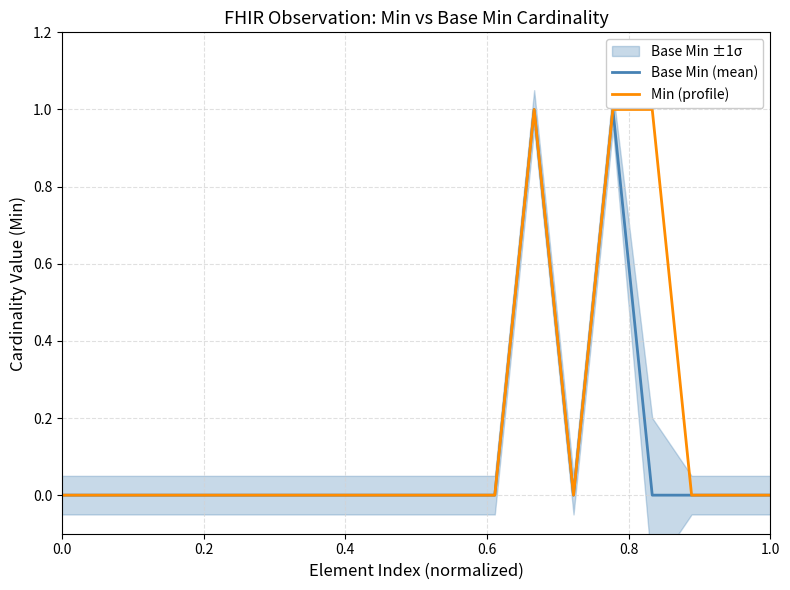

The value of Min (profile) at 17 is 0. True or false?

False